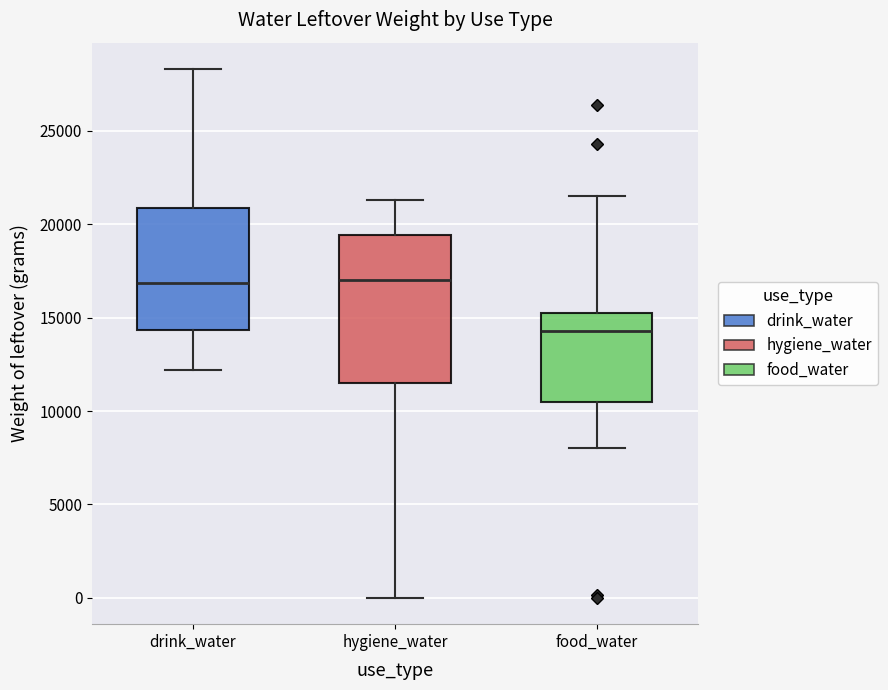

Reading left to right, transcribe this box plot: for each box, give where its median line is, the range the box spans, and where its two whiskers end, as read against the y-axis. The values are not printed on the chart, so give them approximately, as read against the axis.

drink_water: median 17000, box 14500 to 21000, whiskers 12000 to 28500
hygiene_water: median 17000, box 11500 to 19500, whiskers 0 to 21500
food_water: median 14500, box 10500 to 15000, whiskers 8000 to 21500